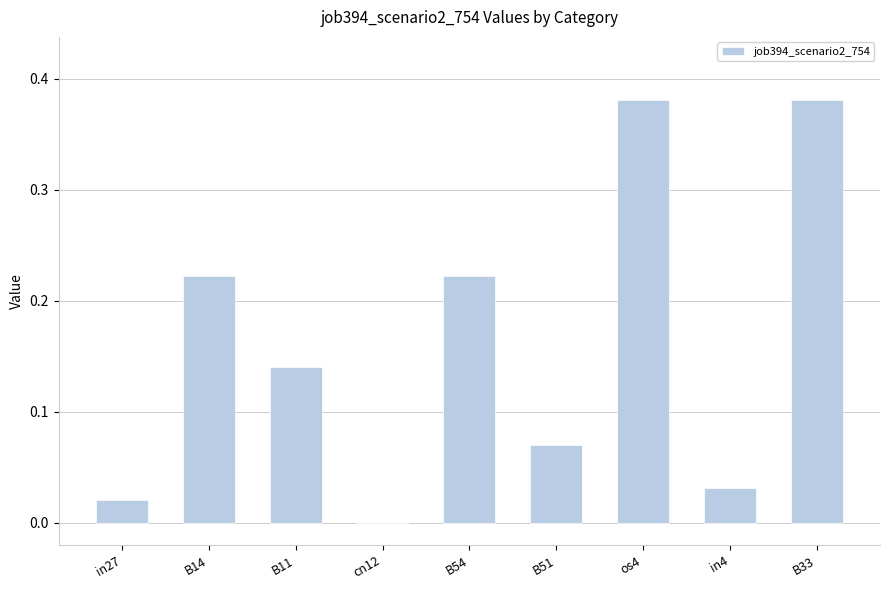

Is it true that the value at B54 is 0.4?

False